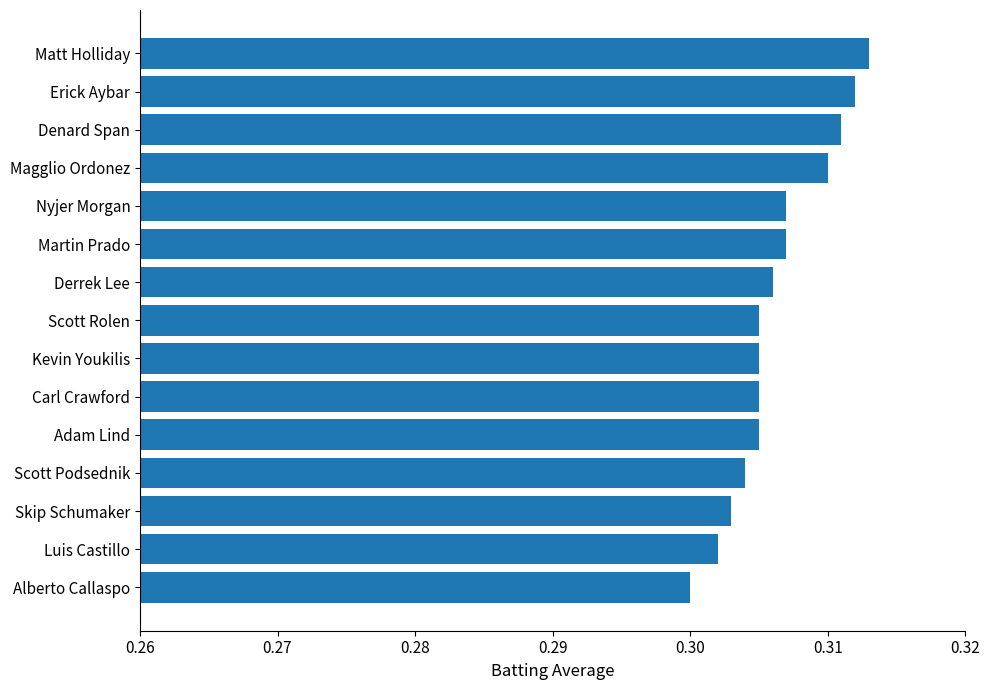

Which label corresponds to the smallest value in the chart?

Alberto Callaspo